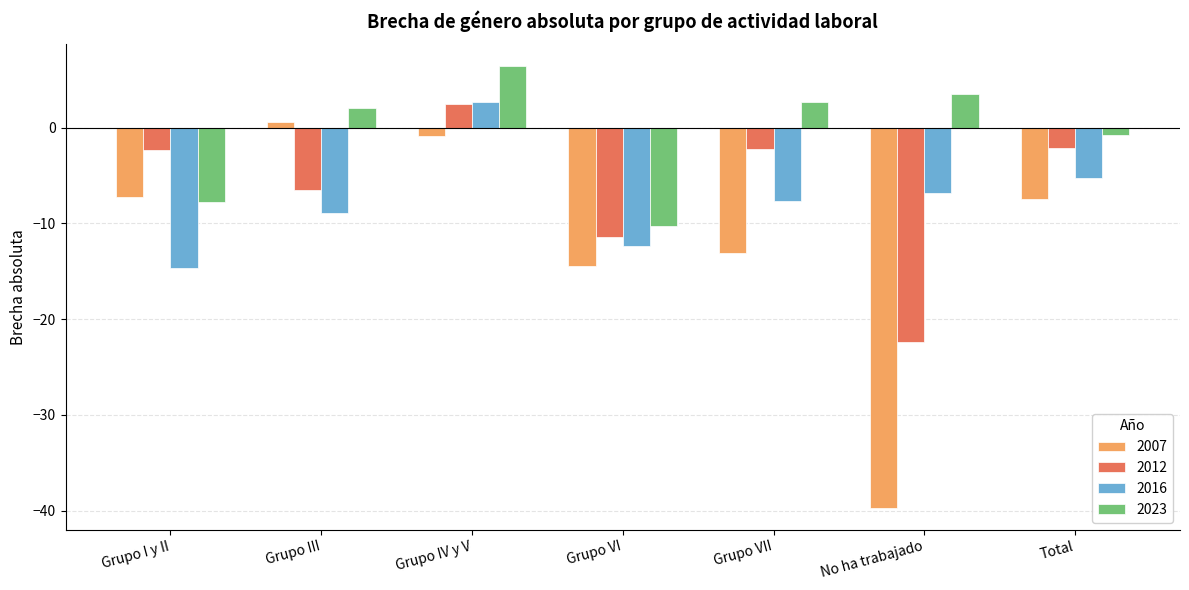

What position from the right is Grupo VI?

4